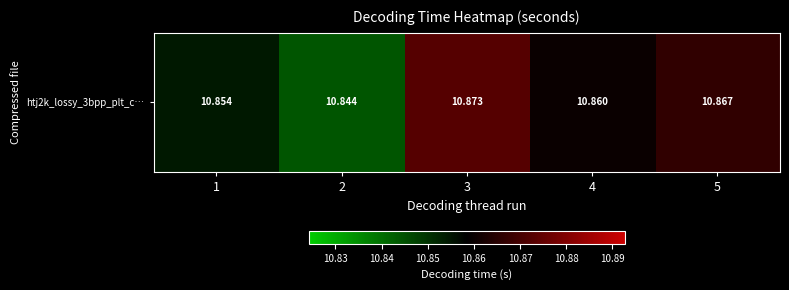

What is the sum of all values?

54.3